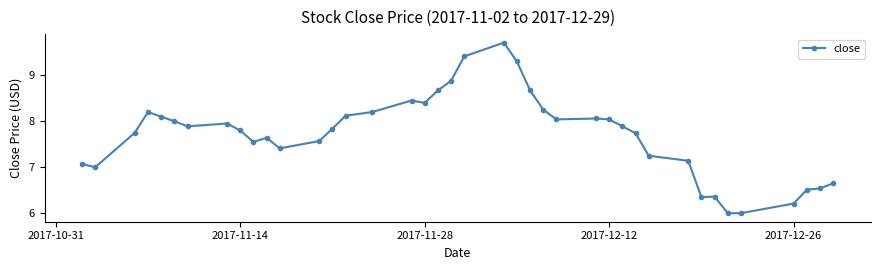

What is the smallest value displayed?

6.0